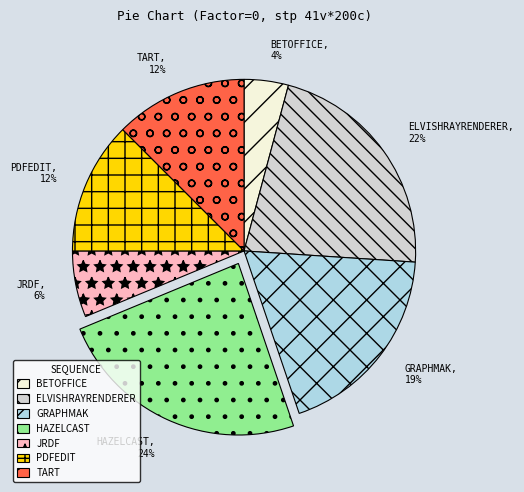

Does any single category account for the majority?

No